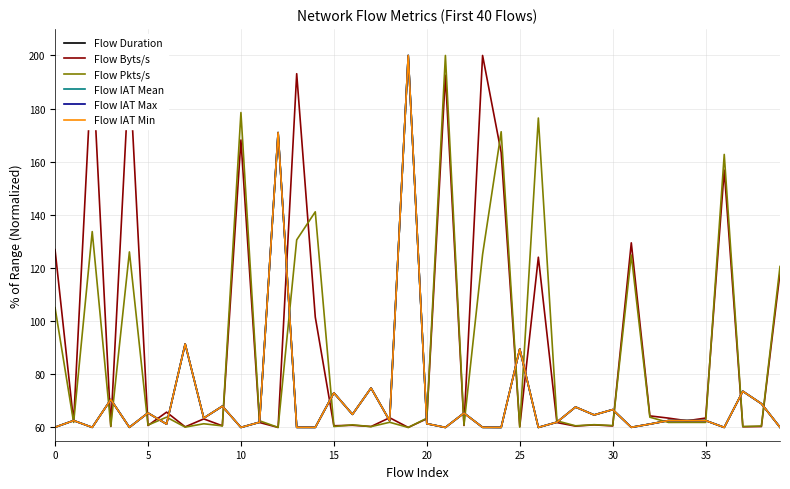

Which category has the highest value across all series?

19